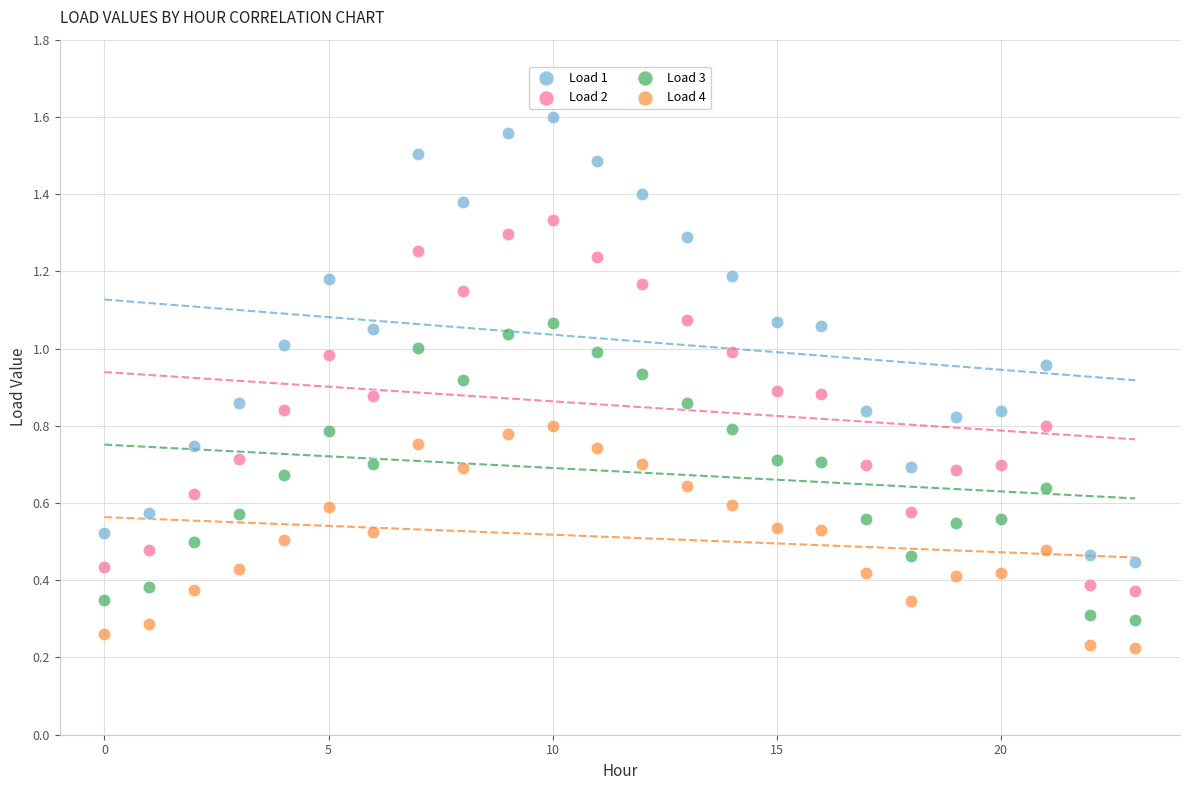

Which series reaches the maximum Y coordinate?

Load 1